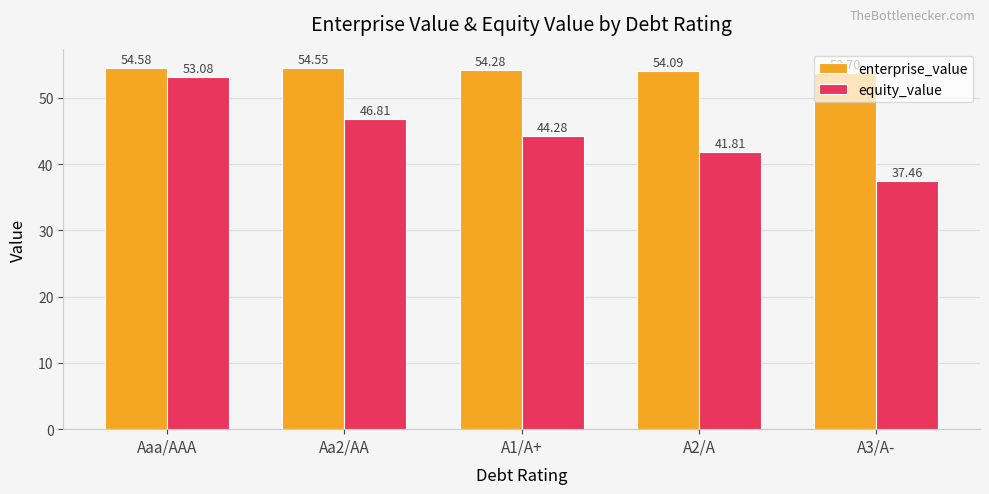

The enterprise_value series shows 54.5 at Aa2/AA. True or false?

True